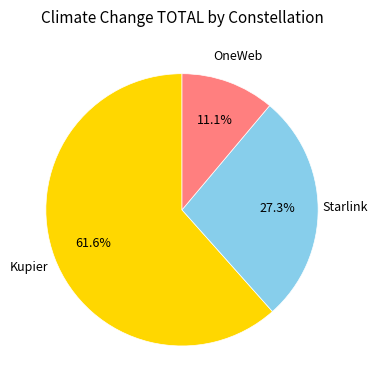

Is there a majority slice in this chart?

Yes